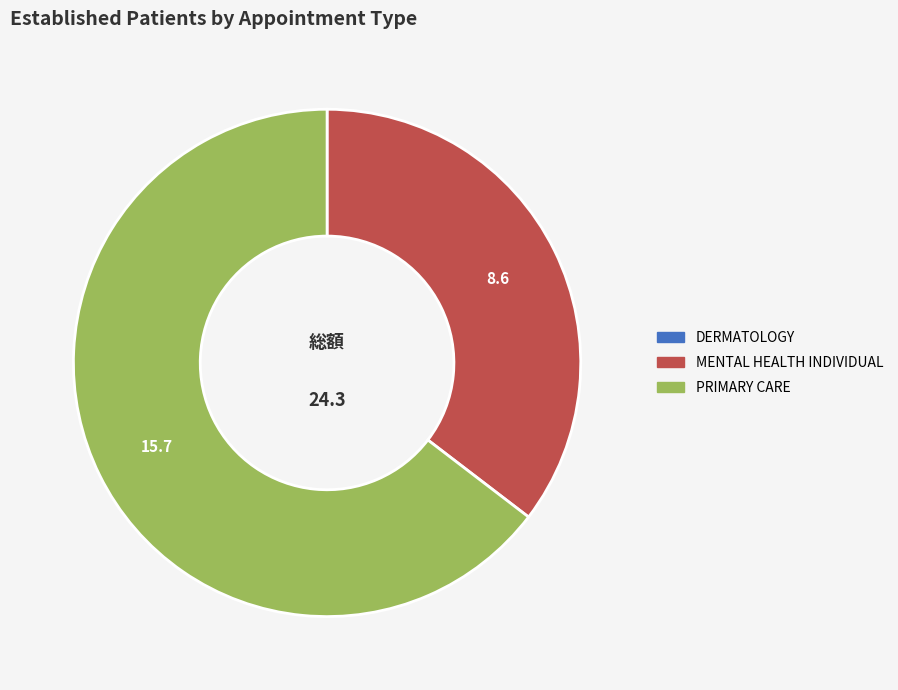

Which slice is the largest?

PRIMARY CARE